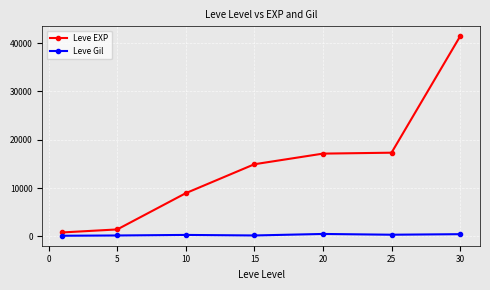

What is the maximum value shown in the chart?

41410